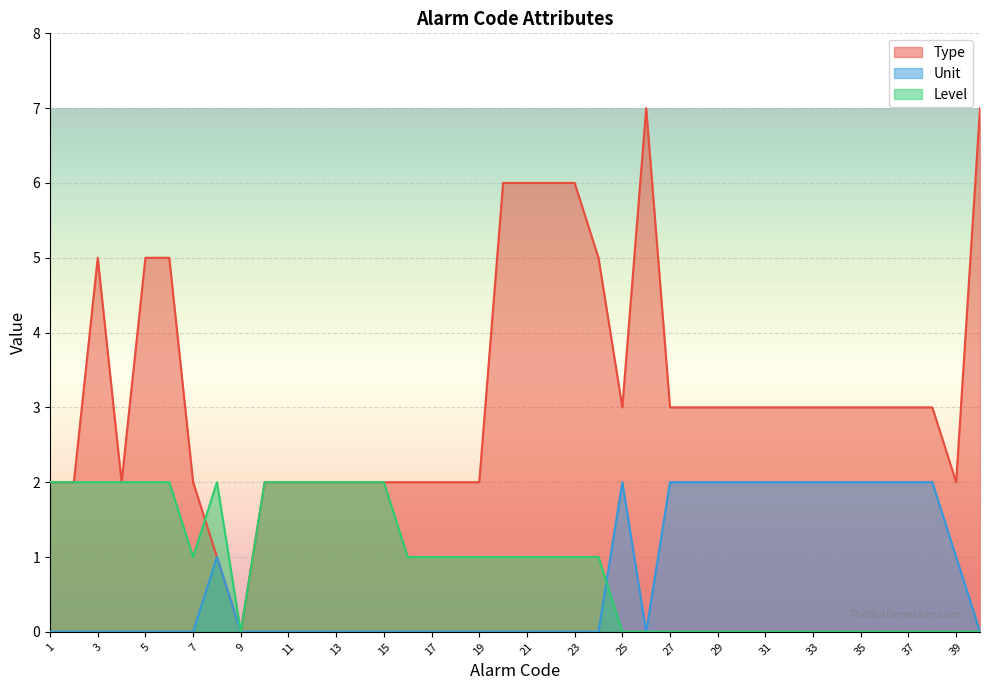

How many series are shown in this chart?

3